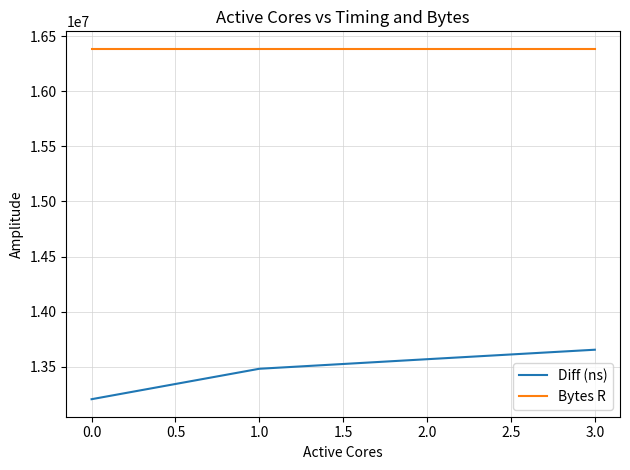

List the series in order of their overall mean, lowest first.

Diff (ns), Bytes R